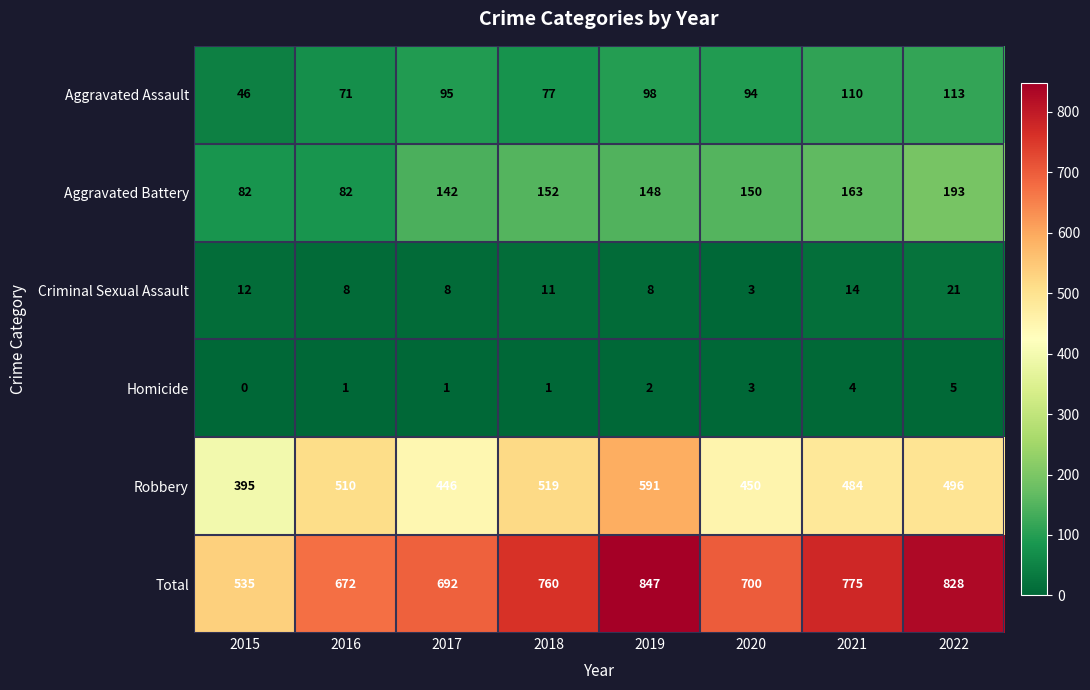

What is the total value across all series at 2019?

1694